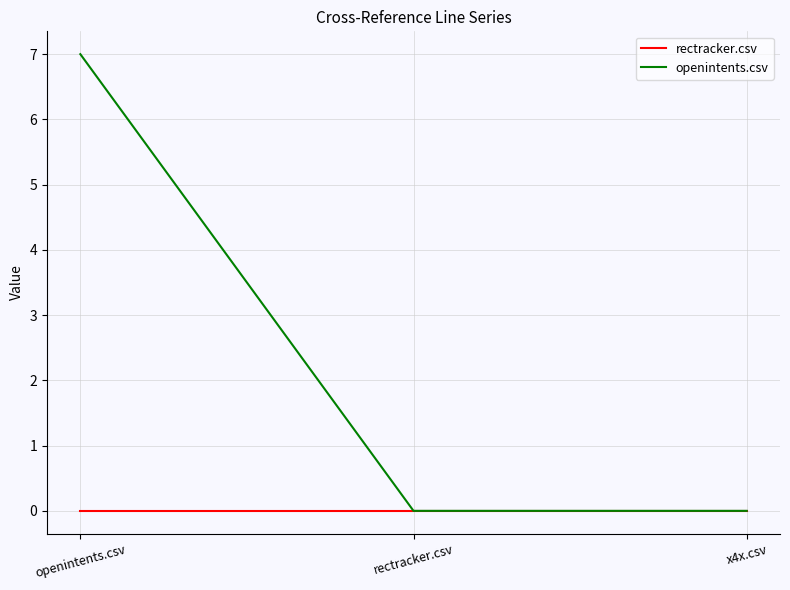

Reading left to right, transcribe all the data shown in this chart.

rectracker.csv: 0	0	0
openintents.csv: 7	0	0